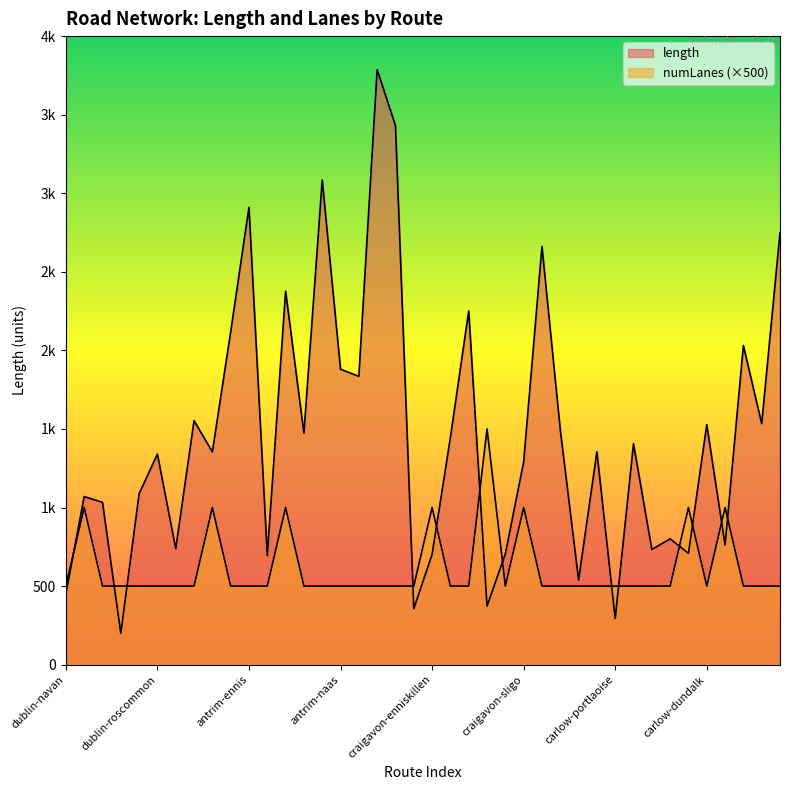

What is the label of the 22nd point from the right?

craigavon-cork